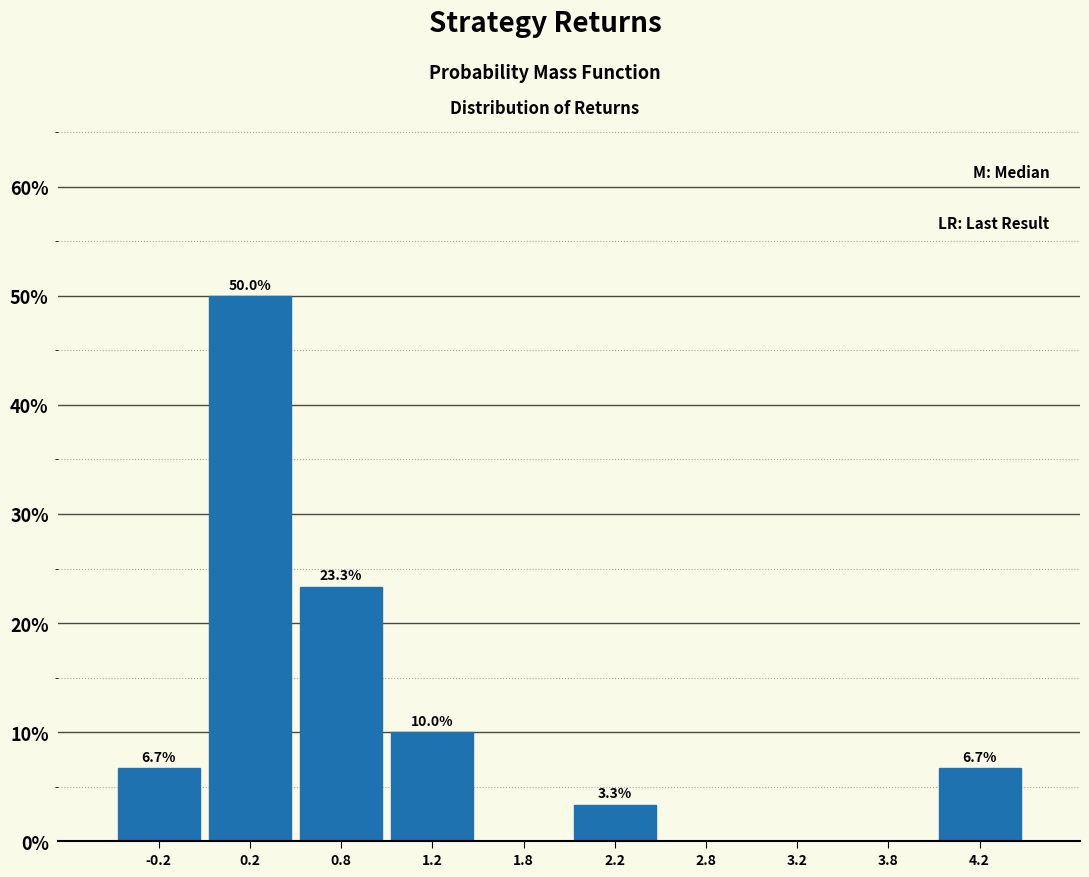

Over which range of the x-axis is the bar tallest?

0.0 to 0.5